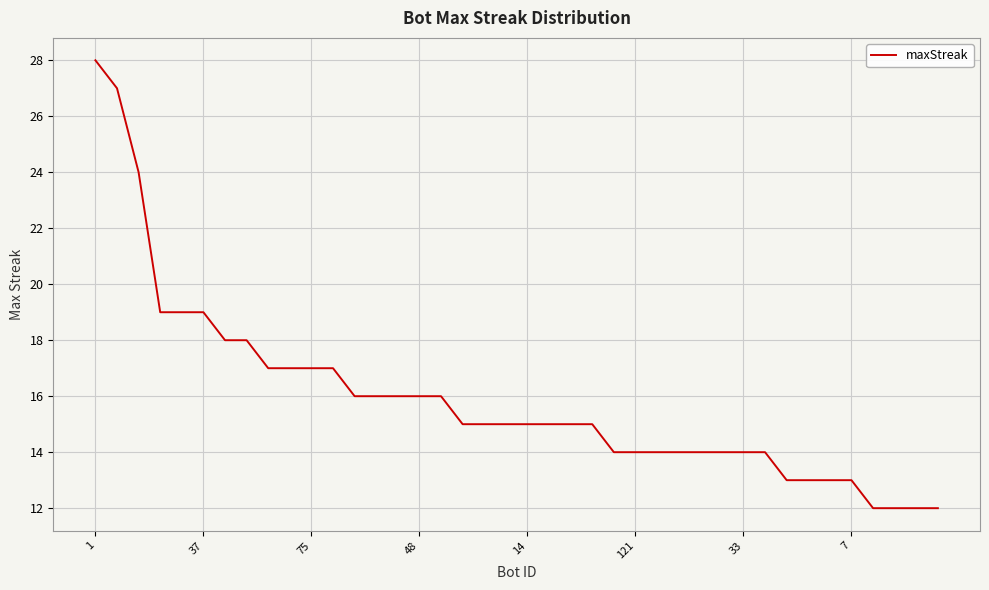

What is the minimum value shown in the chart?

12